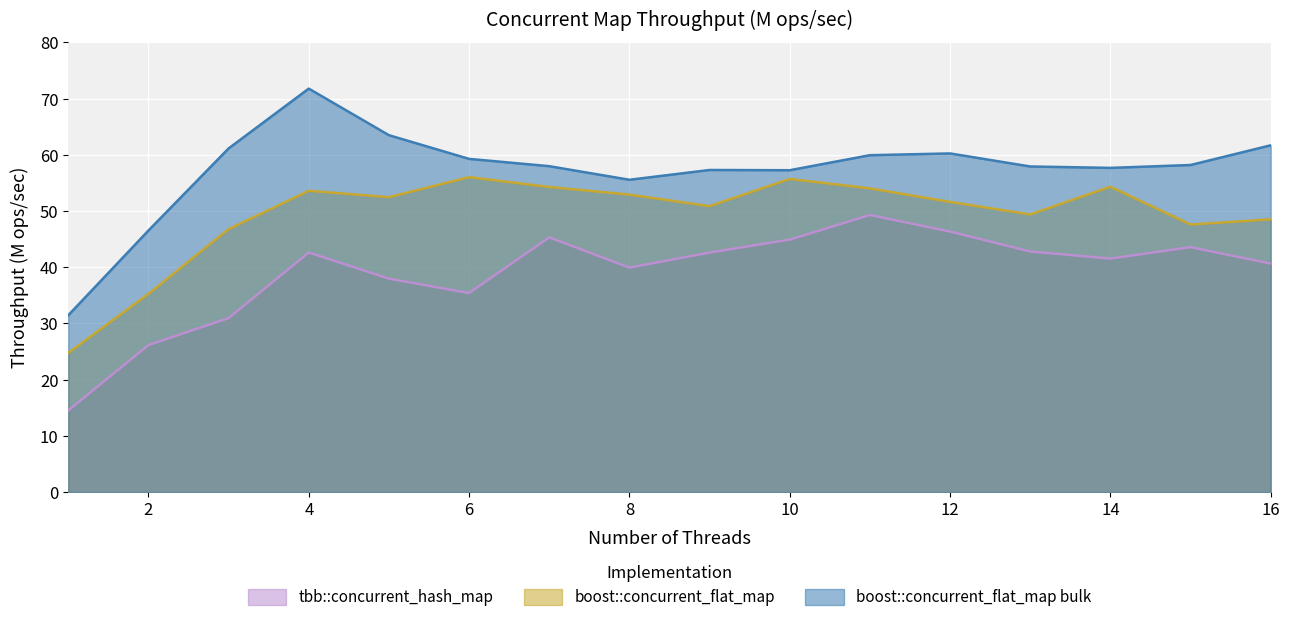

What is the average value of the boost::concurrent_flat_map bulk series?

57.3